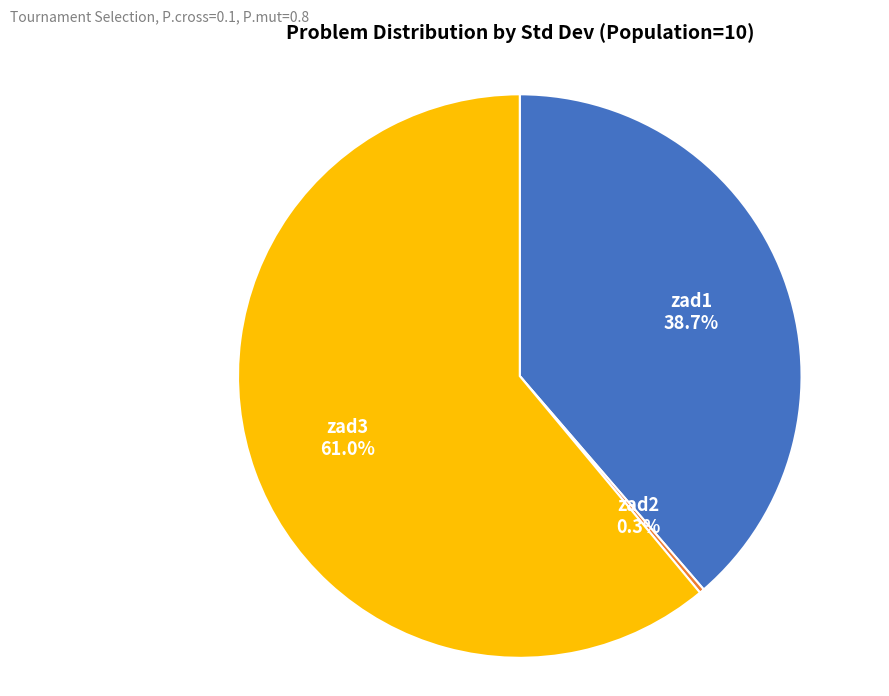

Is there a majority slice in this chart?

Yes